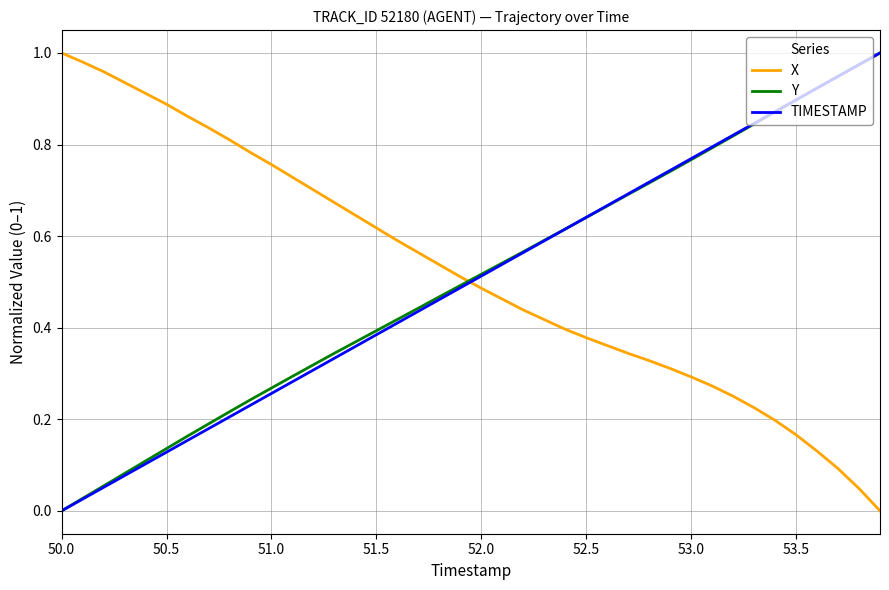

Does the chart display data point markers on the line(s)?

No